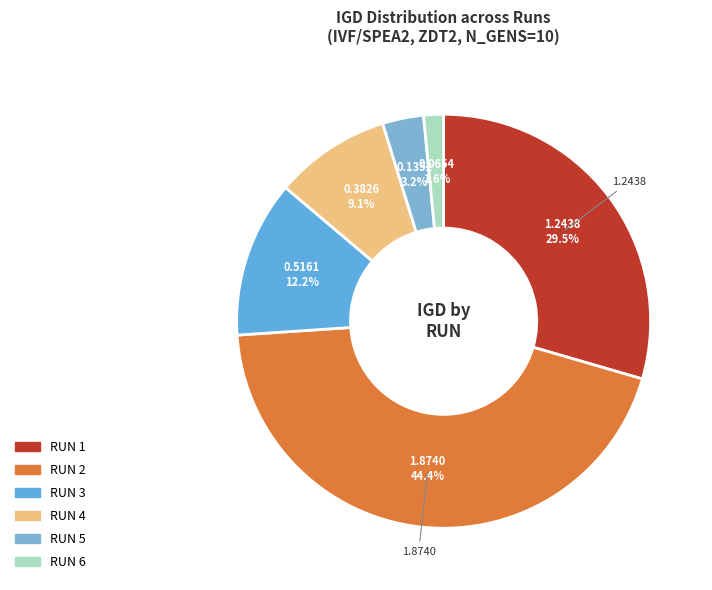

To the nearest percent, what is the difference between the largest and smallest slice percentages?

43%